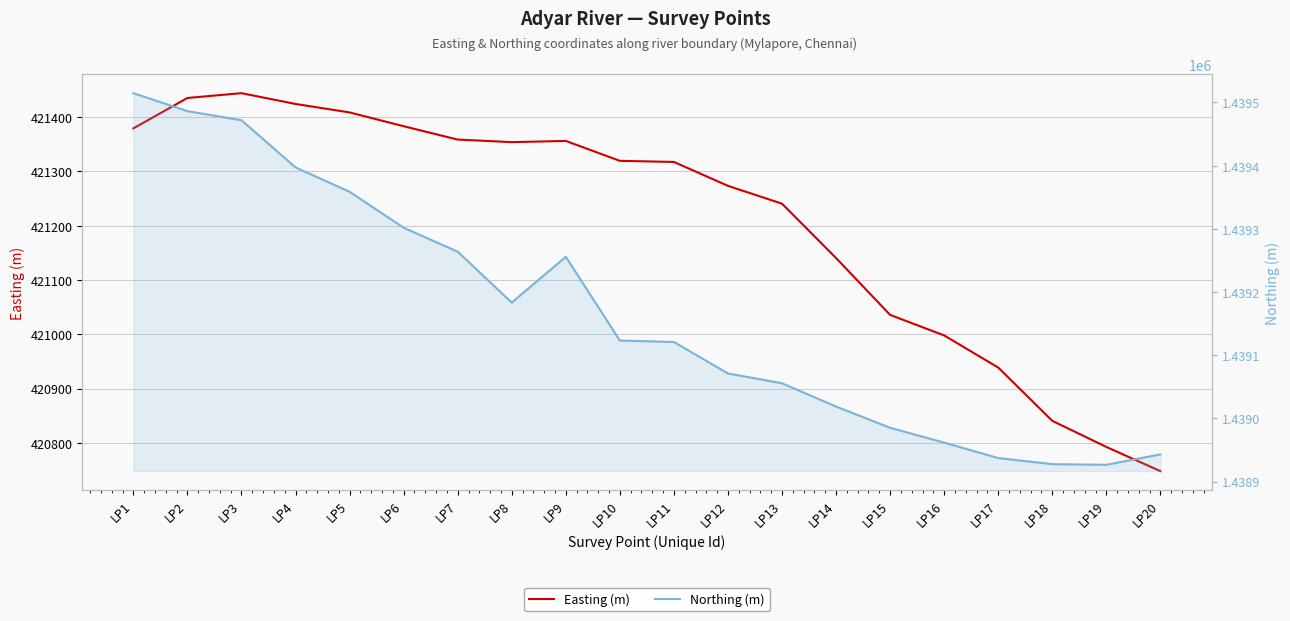

Reading left to right, extract all data points from this chart.

Easting (m): 421379.3	421435.3	421444.1	421424.2	421408.7	421383.2	421358.6	421353.9	421356.1	421319.5	421317.4	421273.4	421240.6	421140.4	421035.7	420997.9	420938.7	420840.5	420792.4	420747.9
Northing (m): 1439514.7	1439486.3	1439471.9	1439397.2	1439358.6	1439301.8	1439263.8	1439183.2	1439255.7	1439123.2	1439120.9	1439071.1	1439055.5	1439018.7	1438985.1	1438961.6	1438937.2	1438927.5	1438926.4	1438942.9